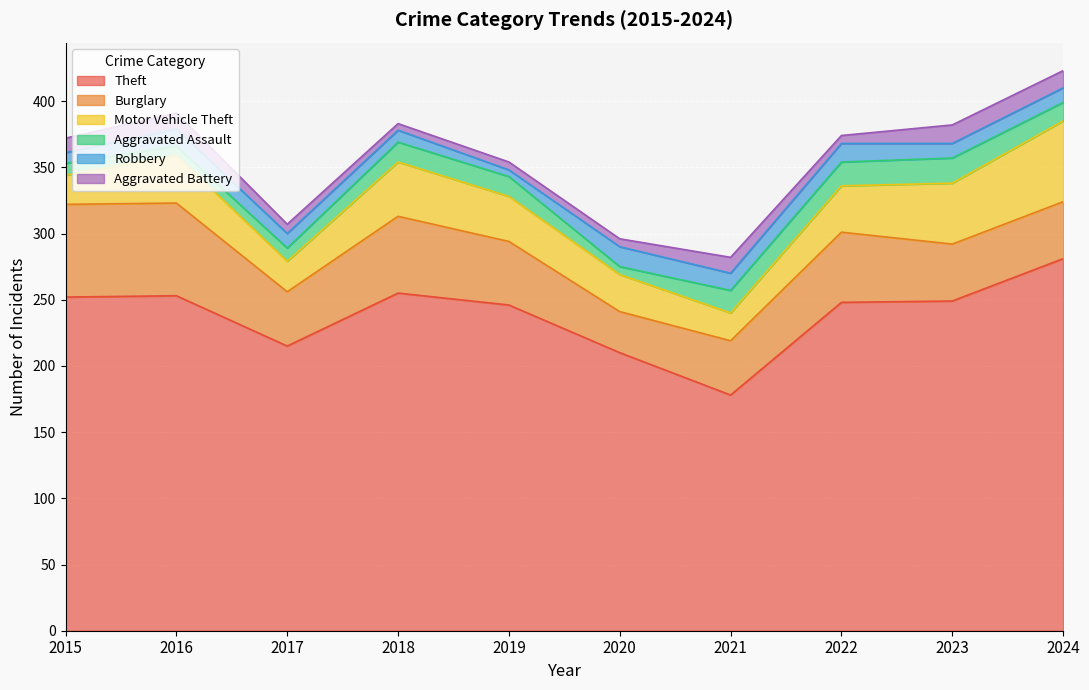

What is the value of the Aggravated Assault point at the 5th from the left?

15